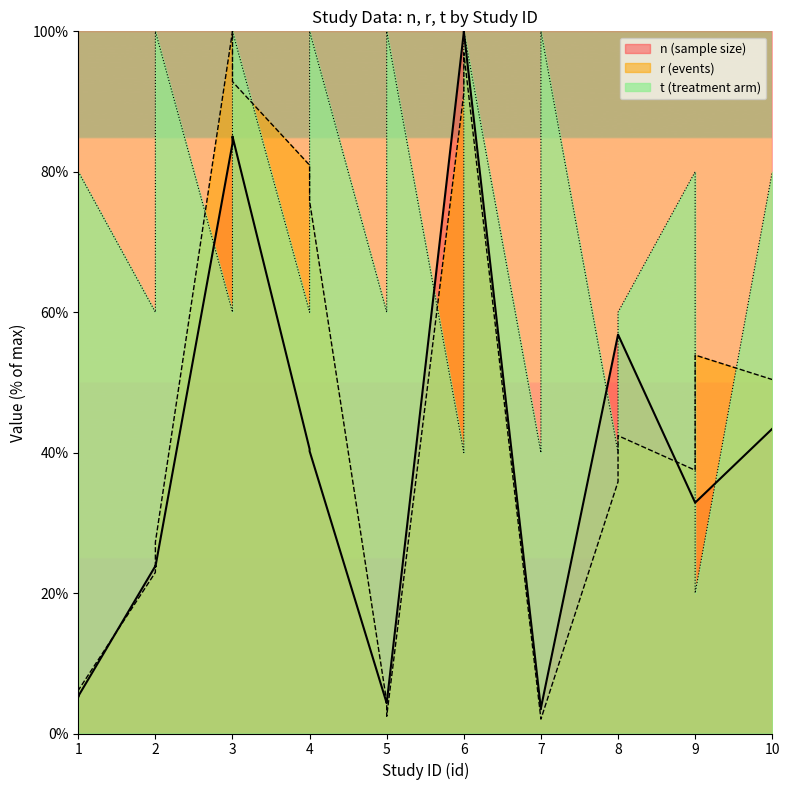

How many distinct data groups are displayed?

3